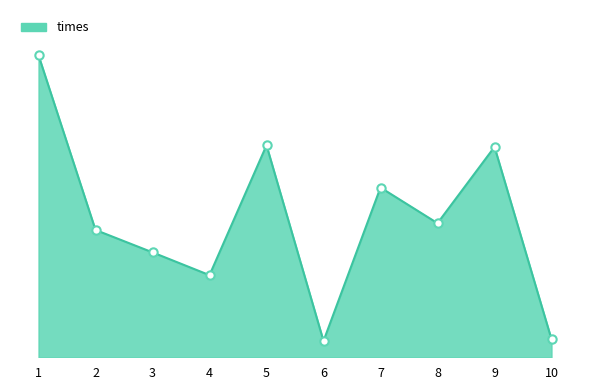

Rank the categories by value from lowest to highest.

6, 10, 4, 3, 2, 8, 7, 9, 5, 1